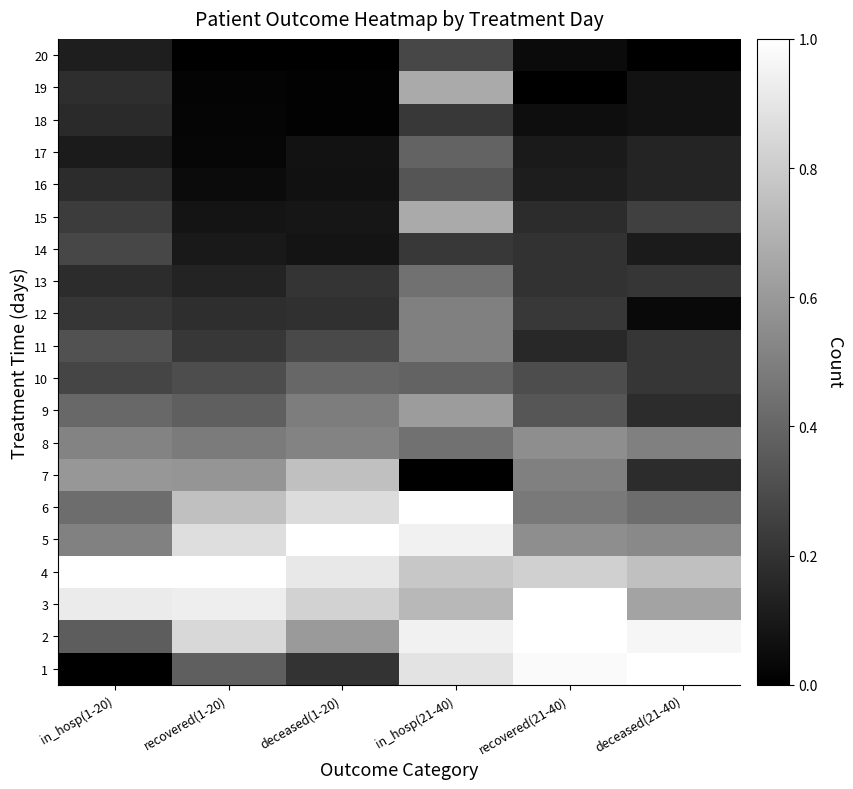

What is the total value across all series at deceased(21-40)?

6.6